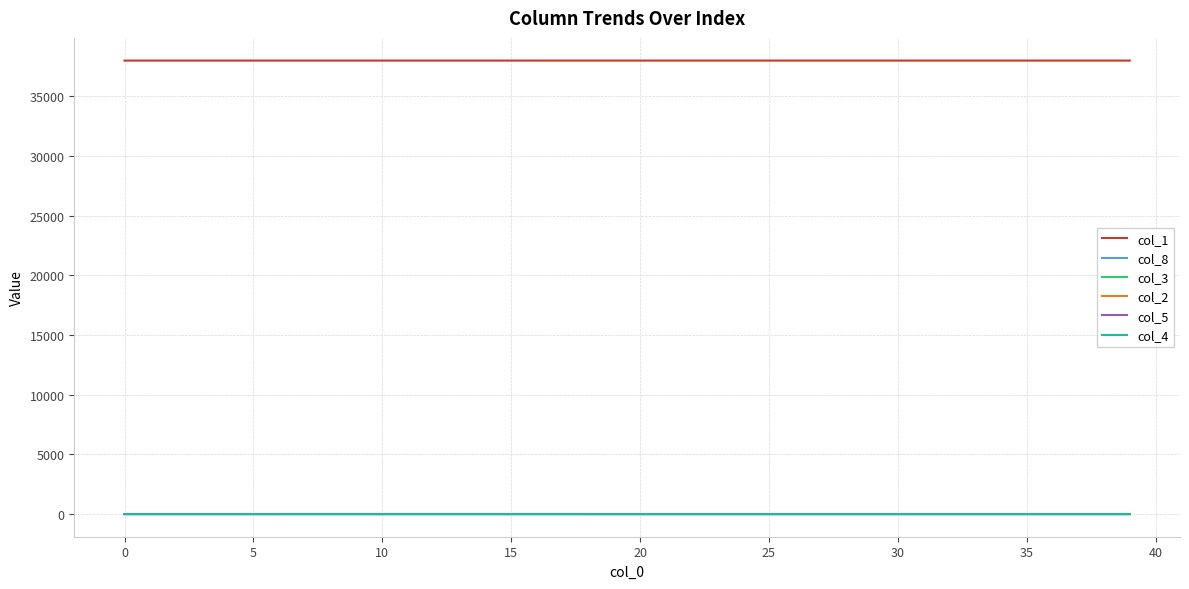

Which series has the largest total across all categories?

col_1